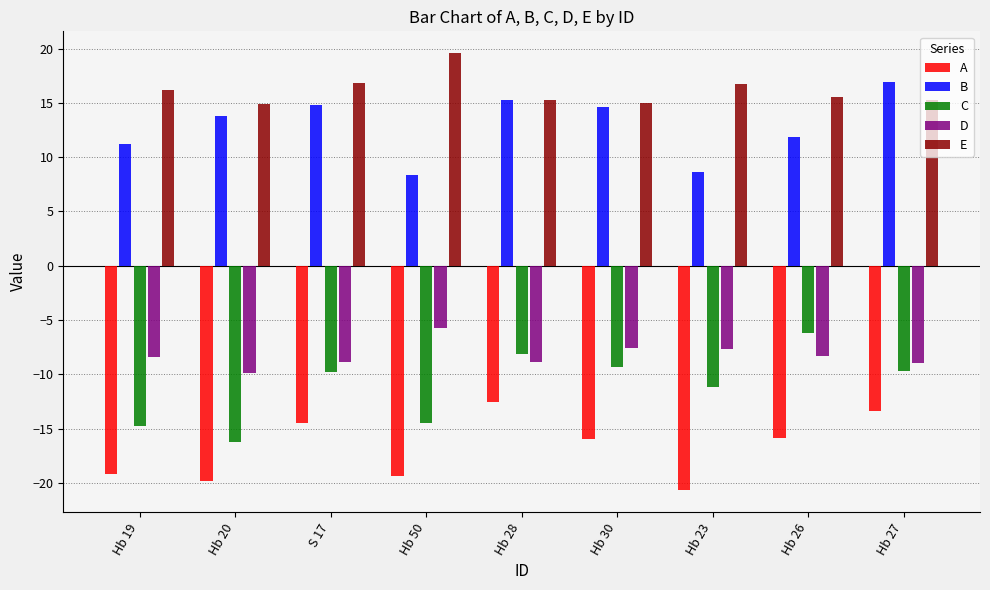

Rank the series at Hb 50 from highest to lowest value.

E, B, D, C, A